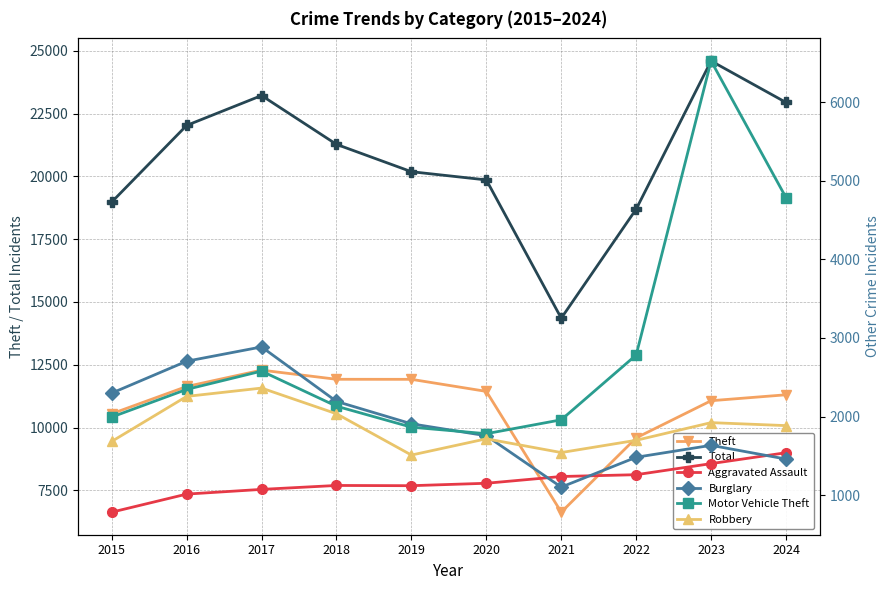

True or false: Theft and Total intersect in this chart.

False